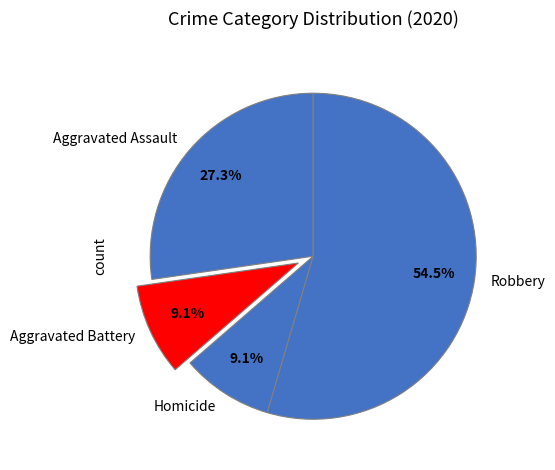

What is the largest slice in the pie chart?

Robbery